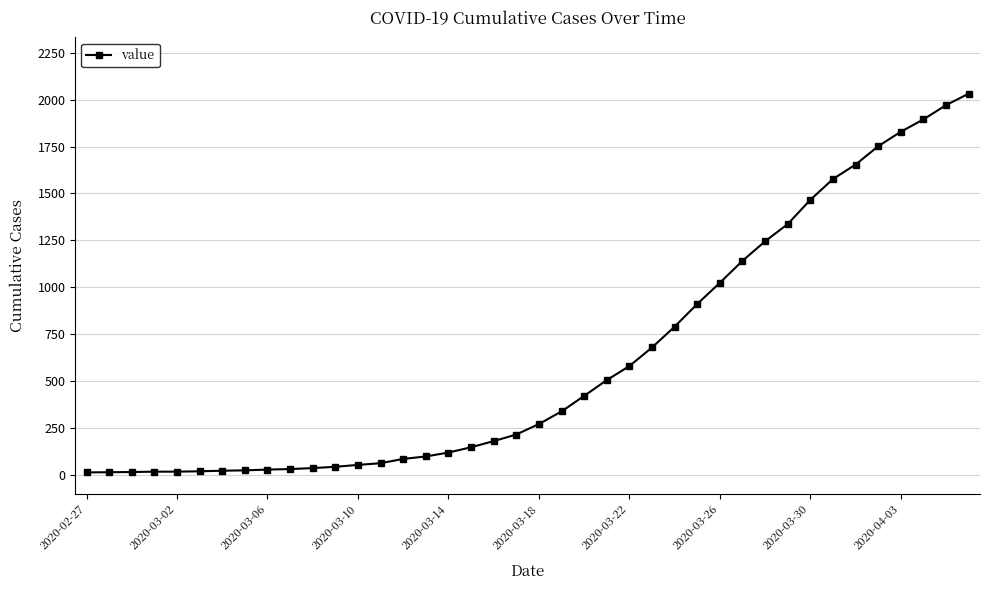

What is the difference between the maximum and minimum values?

2019